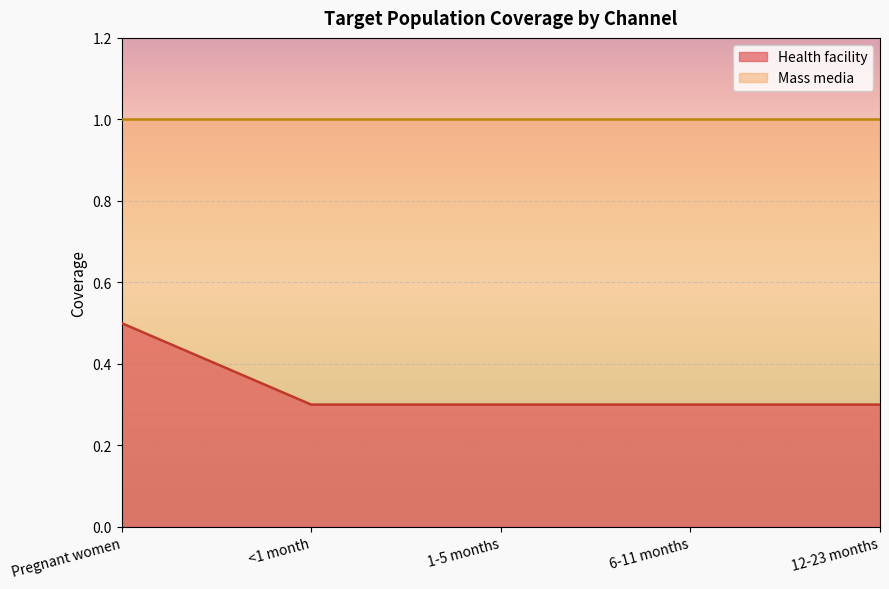

Which category has the lowest value across all series?

<1 month